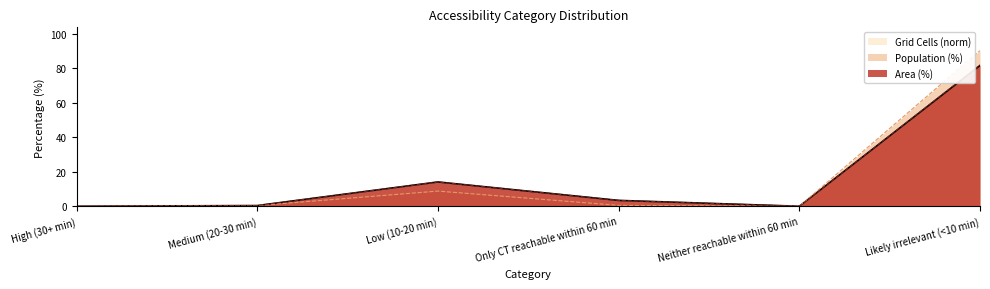

What is the difference between the Grid Cells (norm) values at Medium (20-30 min) and High (30+ min)?

0.4